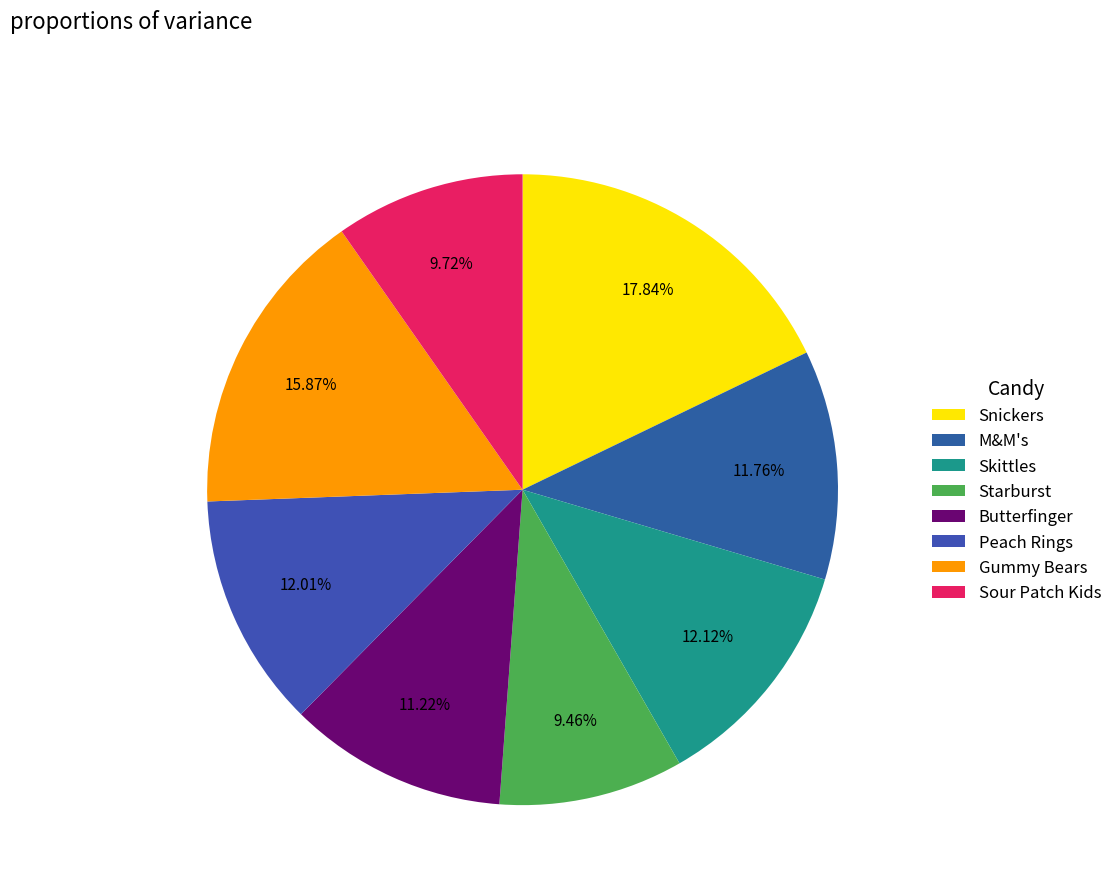

To the nearest percent, what percentage of the pie is Starburst?

9%